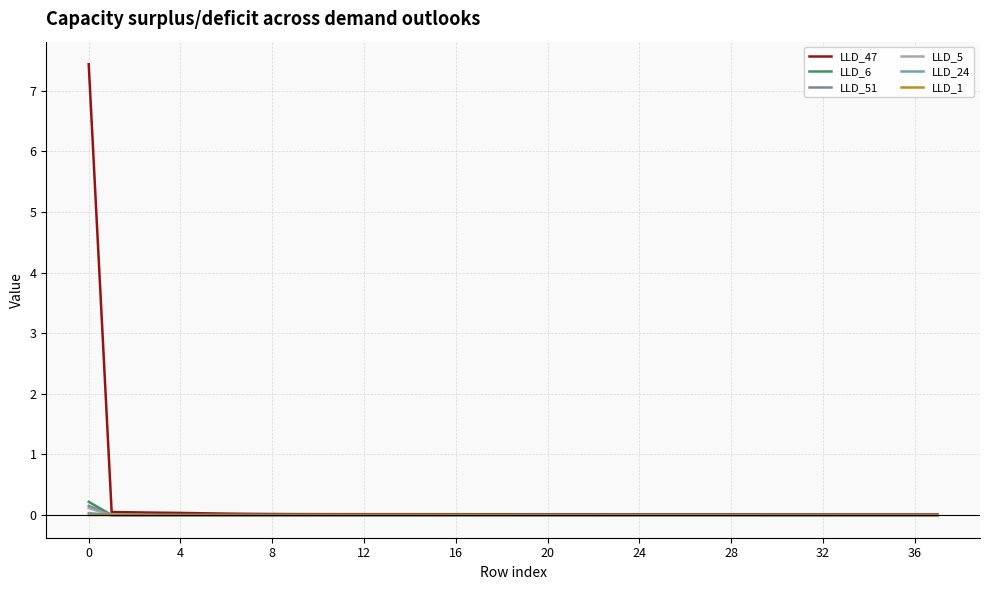

Does the chart display data point markers on the line(s)?

No